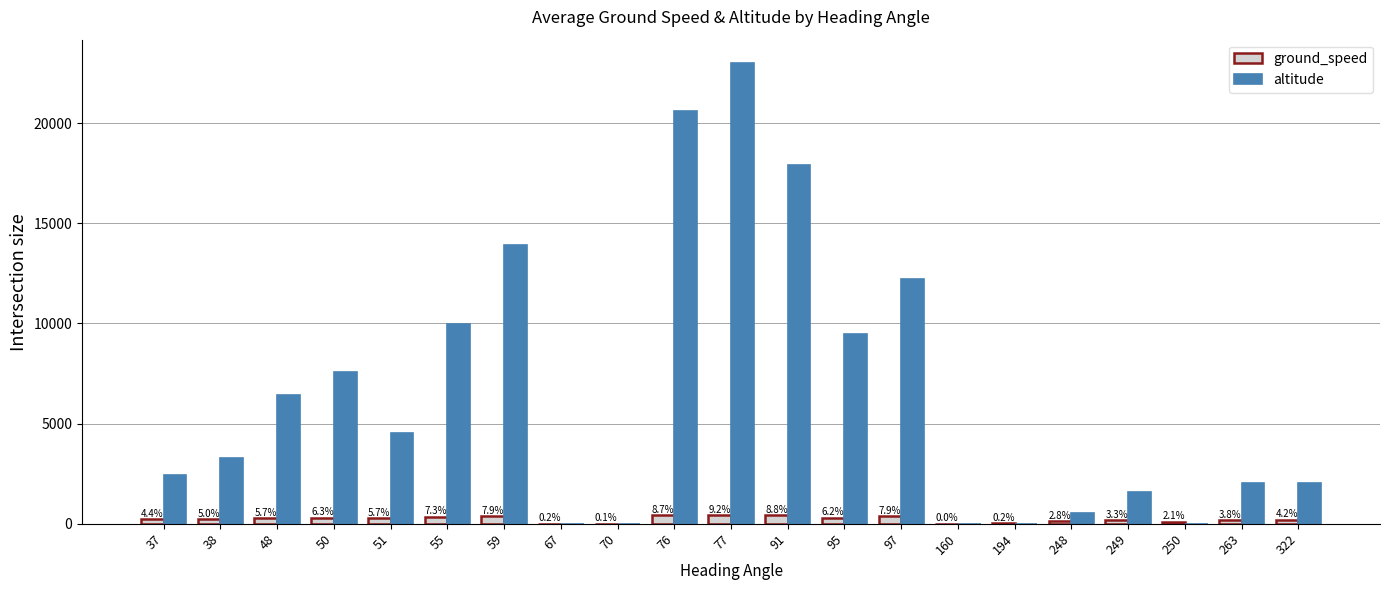

What is the maximum value shown in the chart?

23025